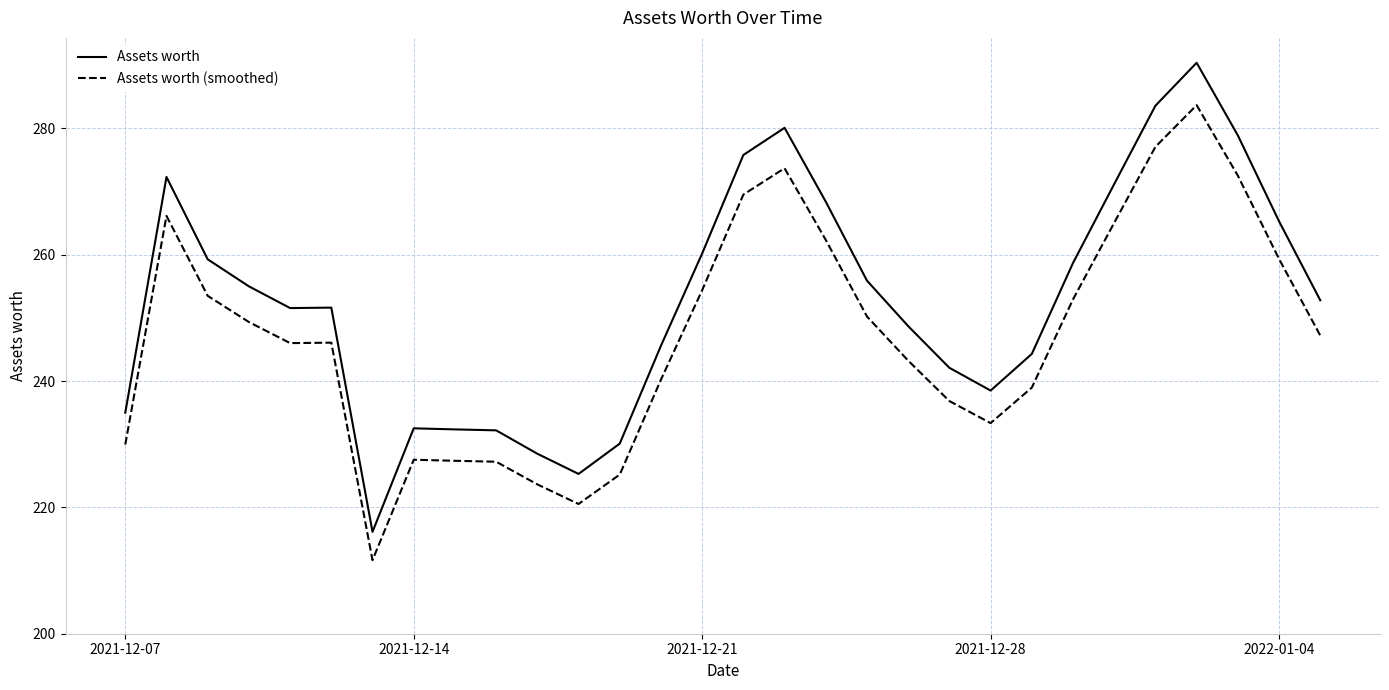

Which series has the widest spread of values?

Assets worth